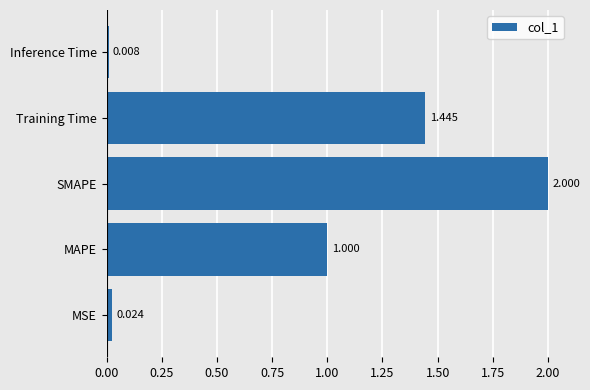

Which has a higher value, SMAPE or Inference Time?

SMAPE